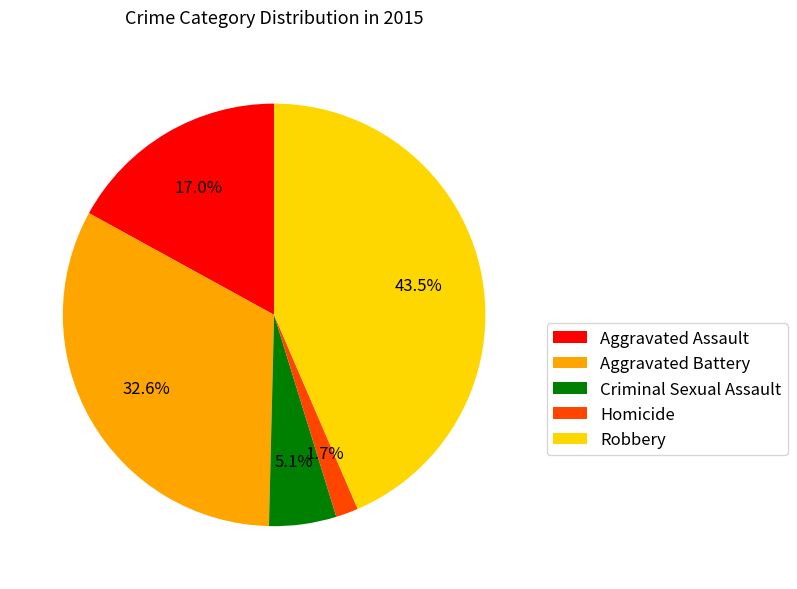

What percentage is the Criminal Sexual Assault slice, to the nearest percent?

5%